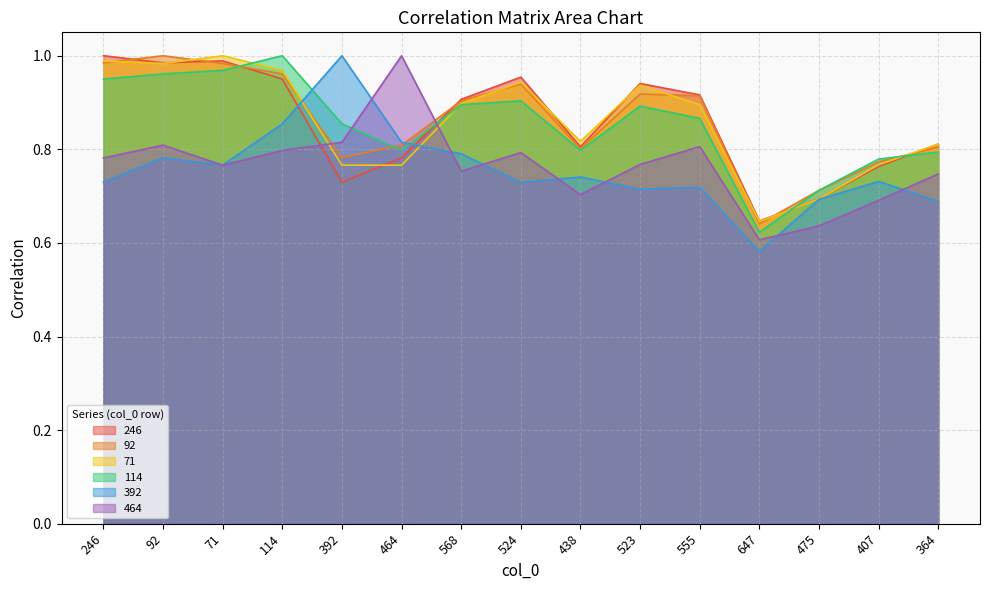

How many interior local peaks does the 92 series have?

3